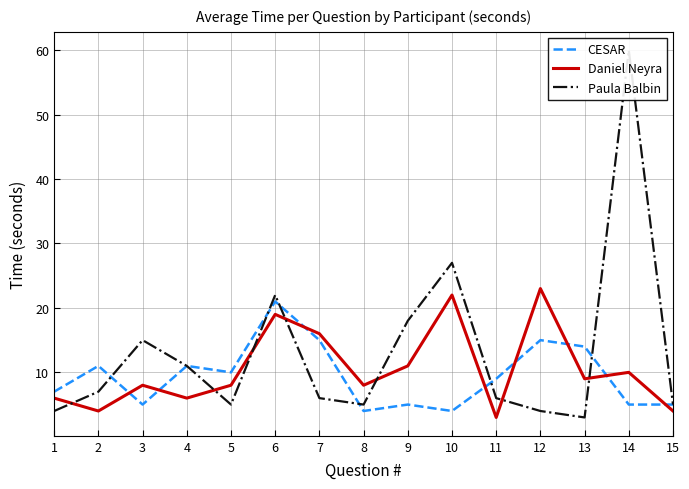

Rank the categories by Daniel Neyra value from lowest to highest.

11, 2, 15, 1, 4, 3, 5, 8, 13, 14, 9, 7, 6, 10, 12